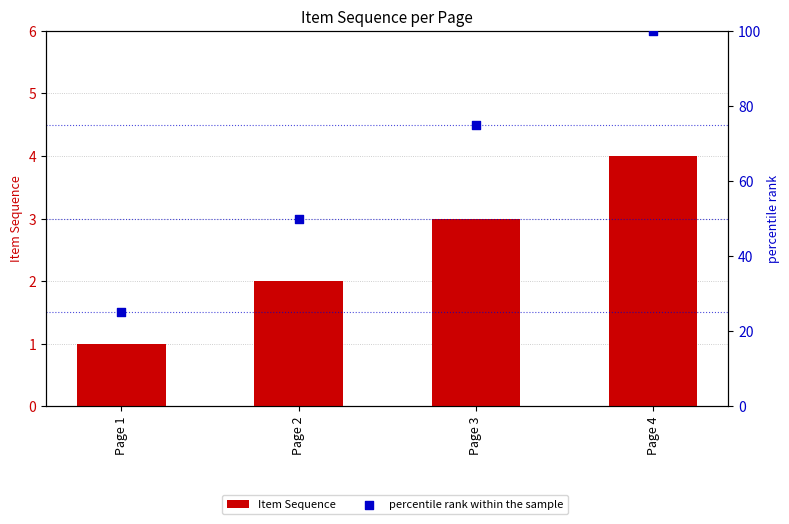

At which category is the sum across all series the highest?

Page 4